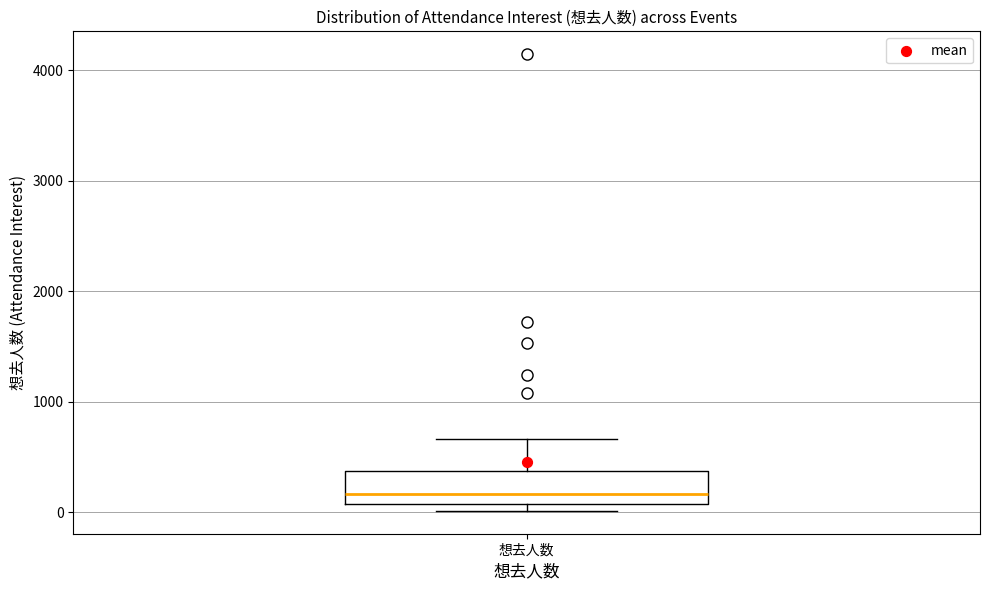

Transcribe this box plot: give where the median line is, the range the box spans, and where the two whiskers end, as read against the y-axis. The values are not printed on the chart, so give them approximately, as read against the axis.

median 200, box 100 to 400, whiskers 0 to 700